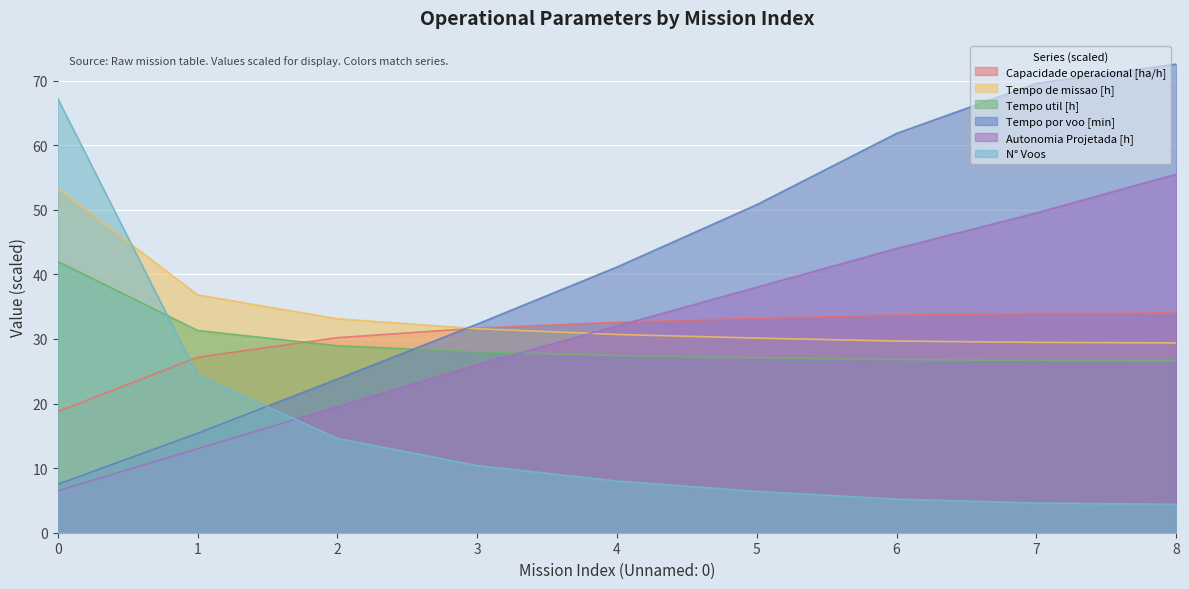

What is the approximate value of Tempo por voo [min] at 8?

72.5